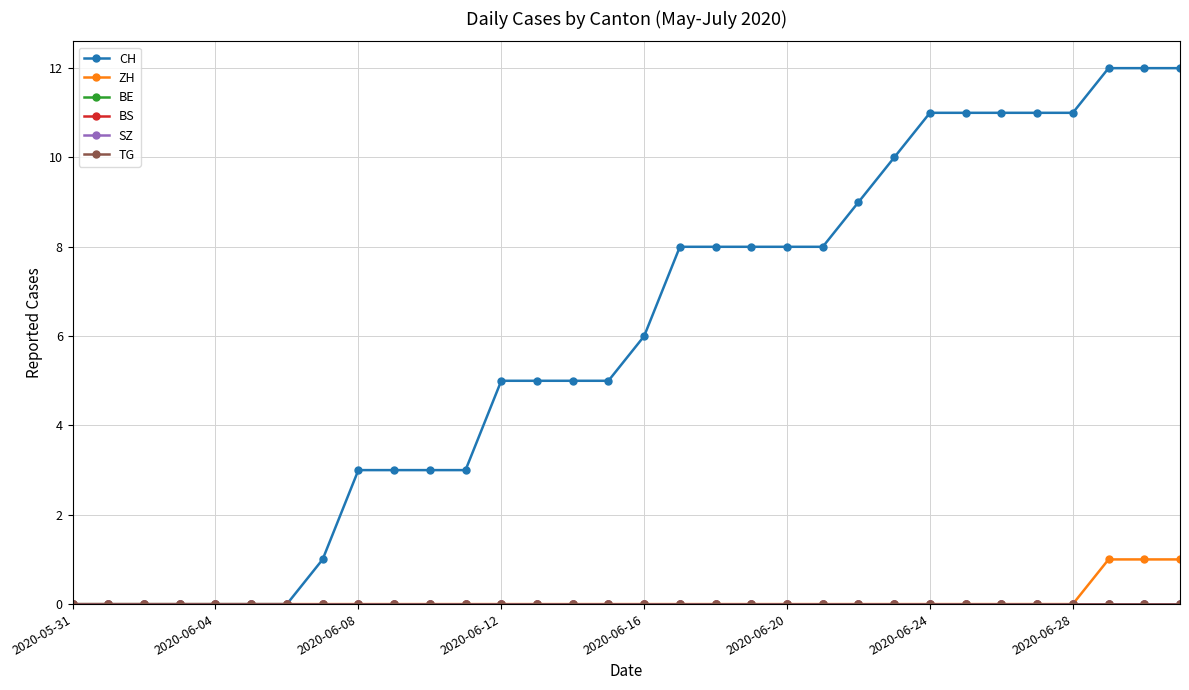

Reading left to right, transcribe all the data shown in this chart.

CH: 0	0	0	0	0	0	0	1	3	3	3	3	5	5	5	5	6	8	8	8	8	8	9	10	11	11	11	11	11	12	12	12
ZH: 0	0	0	0	0	0	0	0	0	0	0	0	0	0	0	0	0	0	0	0	0	0	0	0	0	0	0	0	0	1	1	1
BE: 0	0	0	0	0	0	0	0	0	0	0	0	0	0	0	0	0	0	0	0	0	0	0	0	0	0	0	0	0	0	0	0
BS: 0	0	0	0	0	0	0	0	0	0	0	0	0	0	0	0	0	0	0	0	0	0	0	0	0	0	0	0	0	0	0	0
SZ: 0	0	0	0	0	0	0	0	0	0	0	0	0	0	0	0	0	0	0	0	0	0	0	0	0	0	0	0	0	0	0	0
TG: 0	0	0	0	0	0	0	0	0	0	0	0	0	0	0	0	0	0	0	0	0	0	0	0	0	0	0	0	0	0	0	0